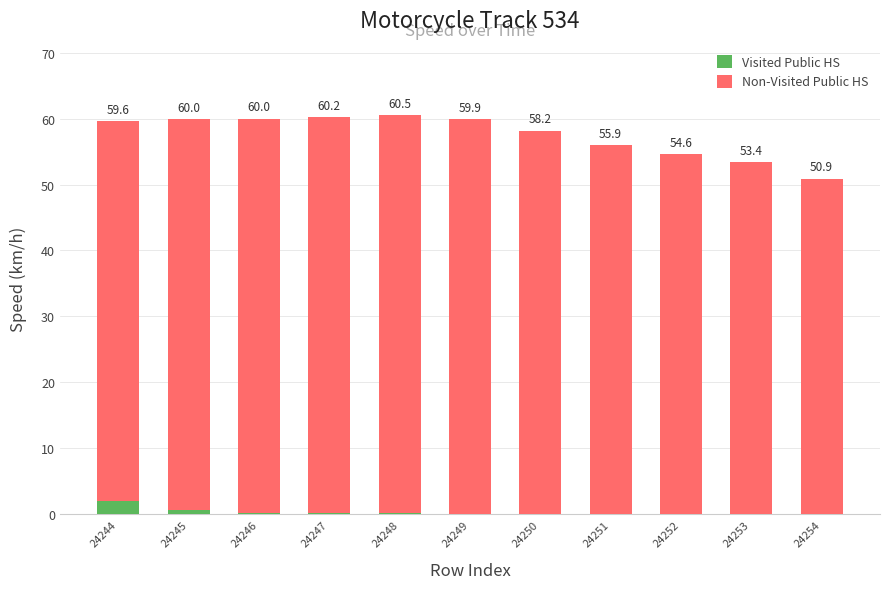

At which label does Visited Public HS reach its peak?

24244